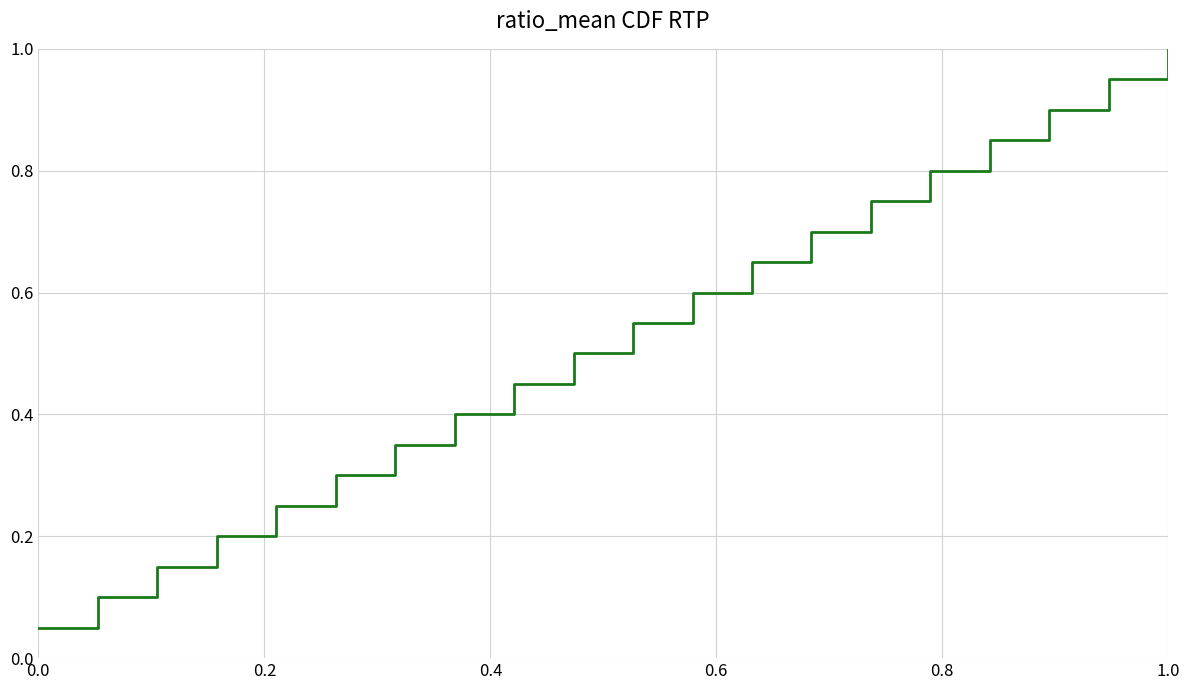

Does the chart have visible grid lines?

Yes